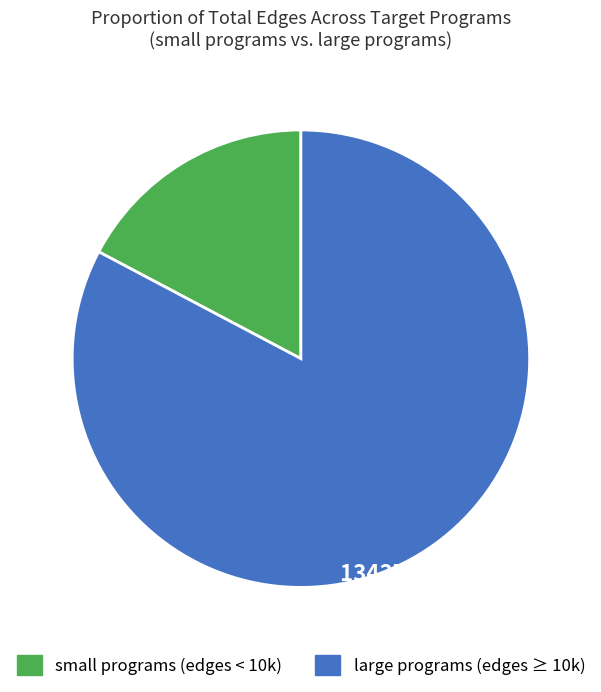

Does 134375 (82.74%) account for over 50% of the chart?

Yes